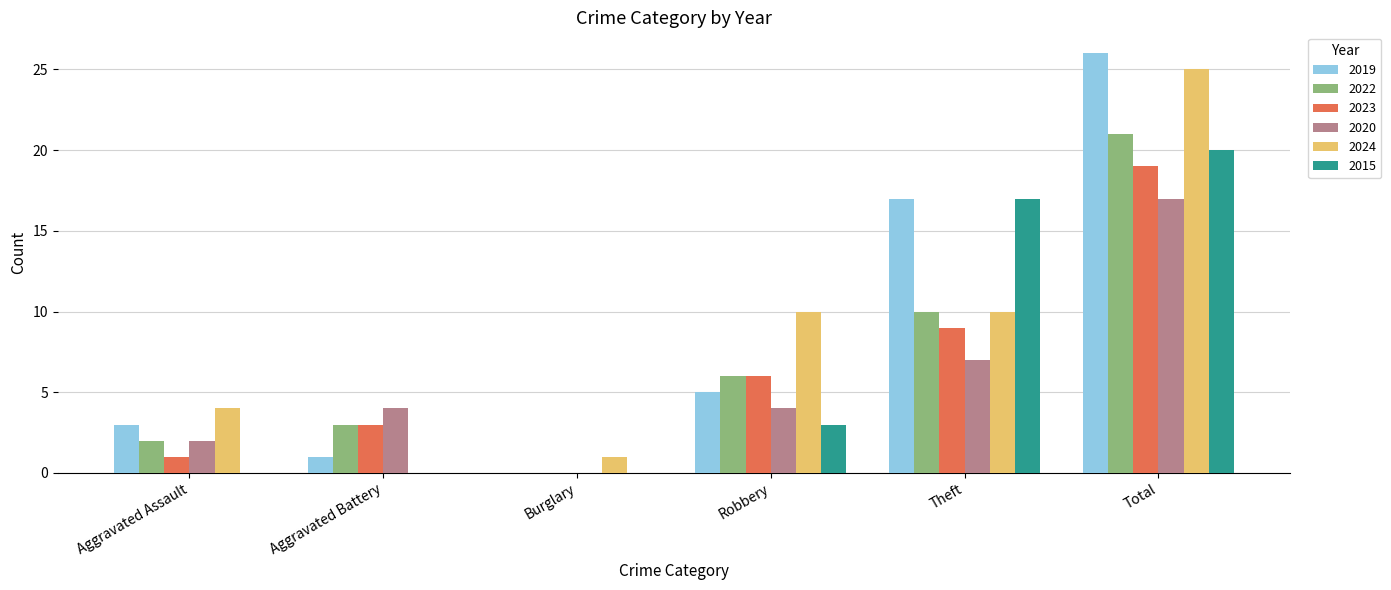

The value of 2020 at Theft is 11. True or false?

False